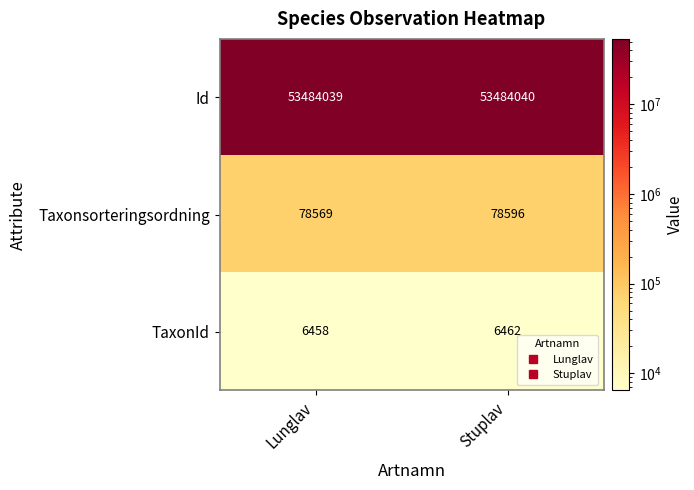

At Stuplav, list the series in order from largest to smallest.

Id, Taxonsorteringsordning, TaxonId